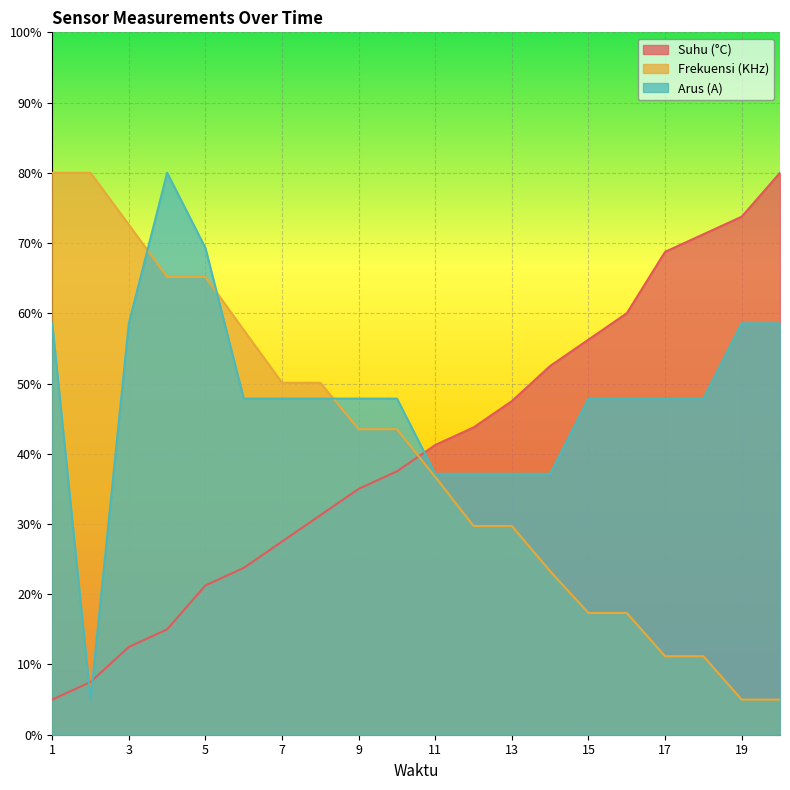

What are all the series names shown in the legend?

Suhu (°C), Frekuensi (KHz), Arus (A)